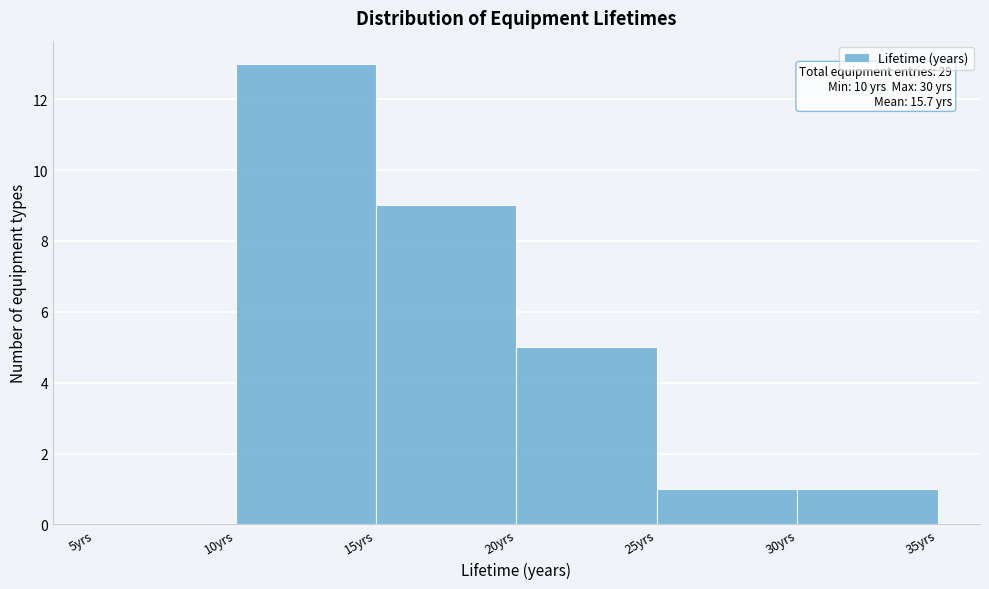

Over which range of the x-axis is the bar tallest?

10 to 15